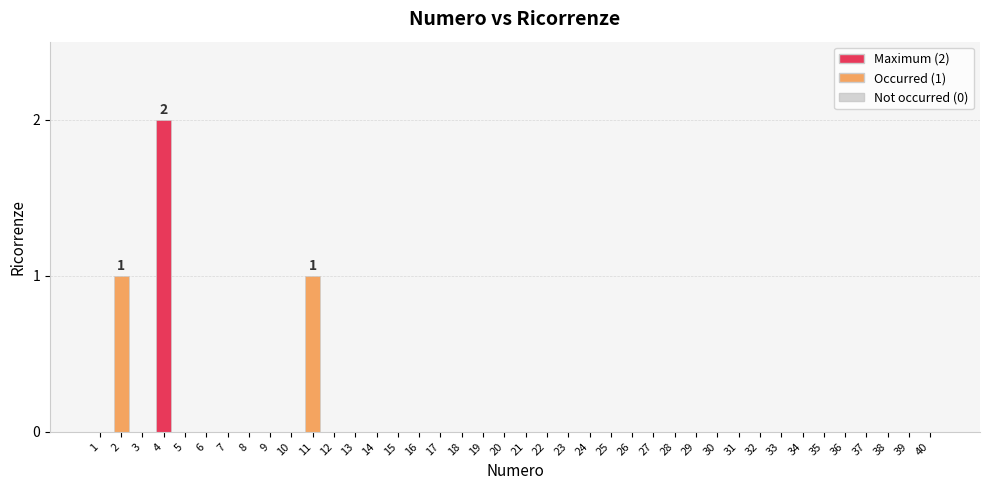

The chart shows a value of 0 at 37. True or false?

True